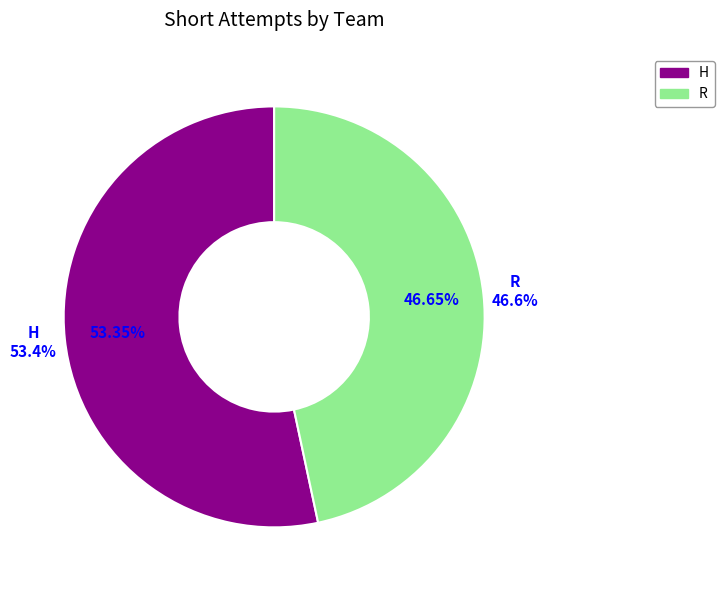

To the nearest percent, what is the difference between the H and R slice percentages?

7%